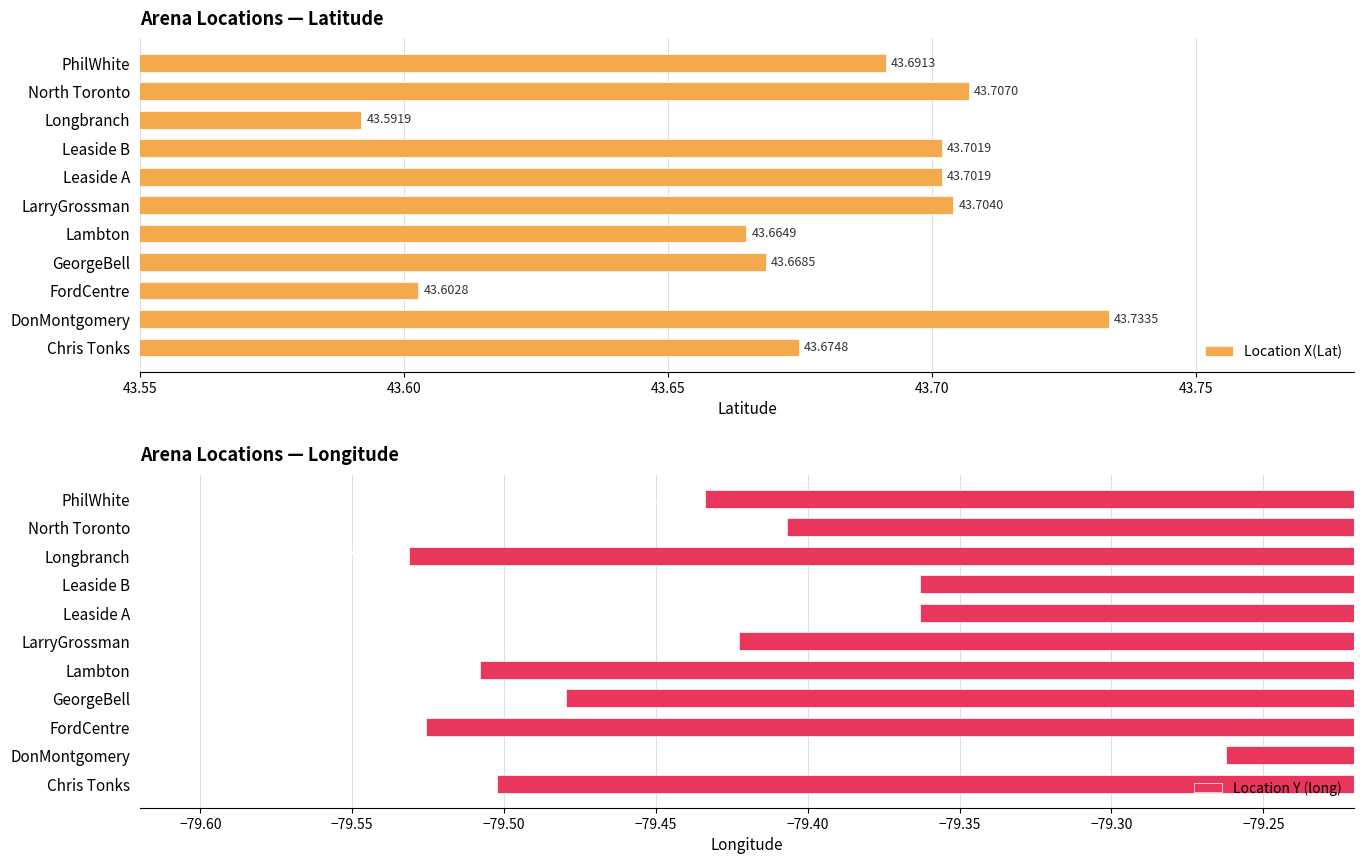

What are all the series names shown in the legend?

Location X(Lat), Location Y (long)